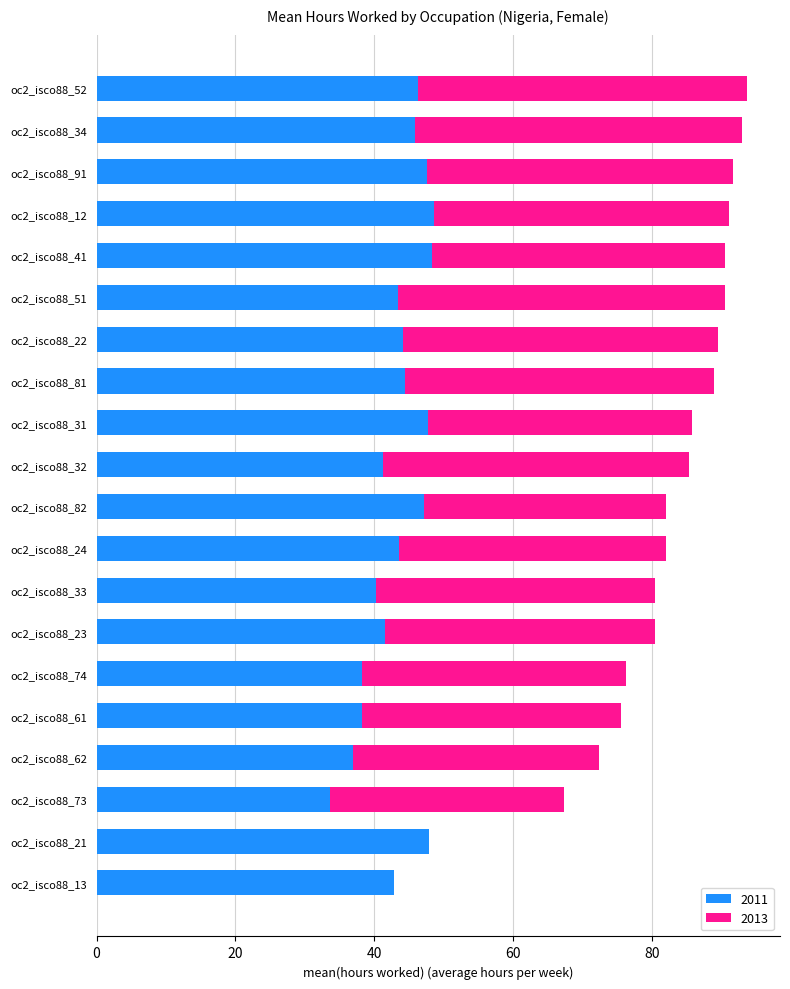

What is the total value across all series at oc2_isco88_33?

80.5